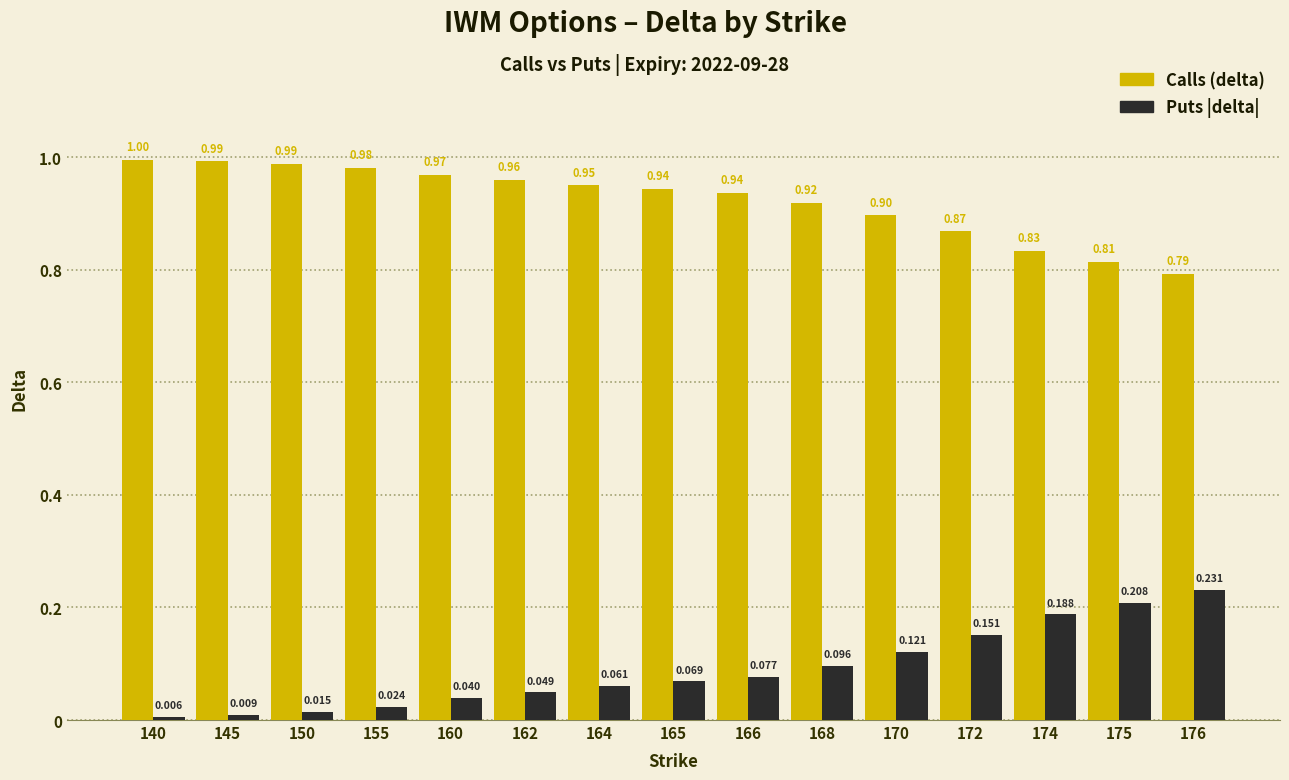

Is it true that Calls (delta) equals 0.6 at 172?

False